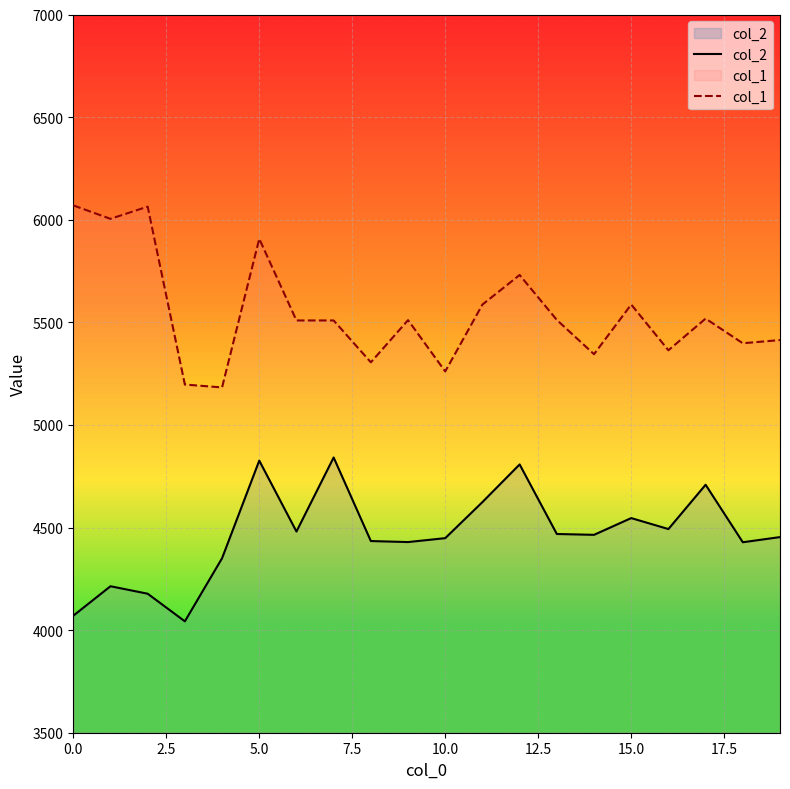

List the series in order of their overall mean, lowest first.

col_2, col_1